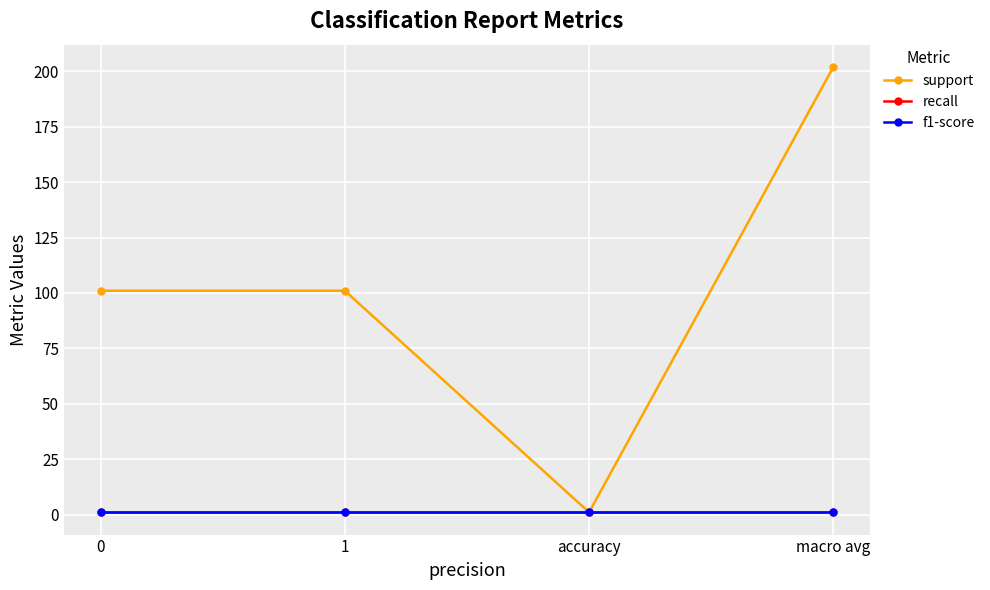

Which series changed the most between 0 and accuracy?

support